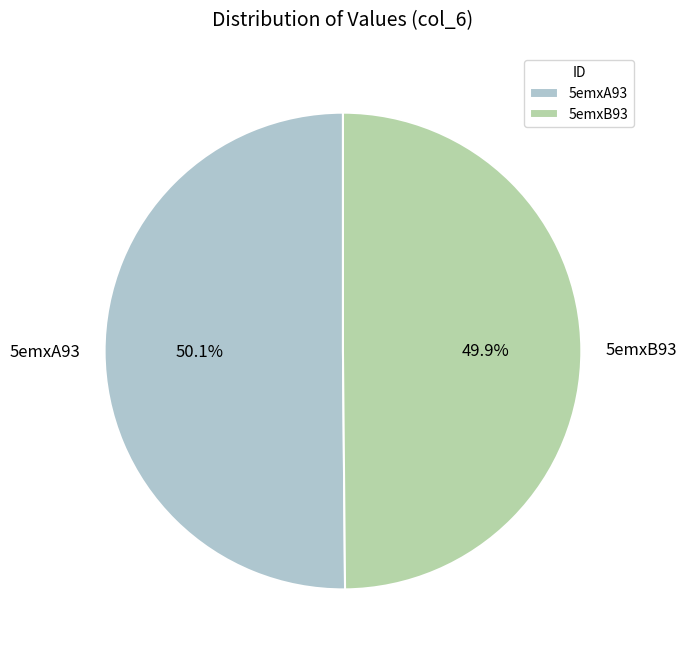

Is there a majority slice in this chart?

Yes